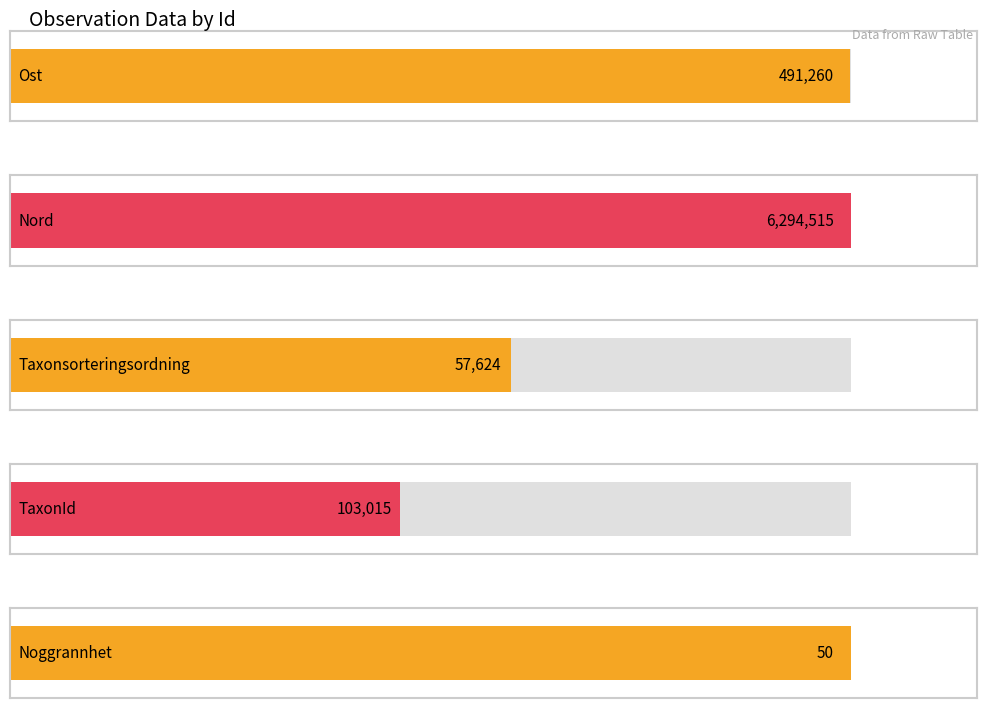

List the series in order of their peak value, lowest first.

Noggrannhet, Taxonsorteringsordning, TaxonId, Ost, Nord